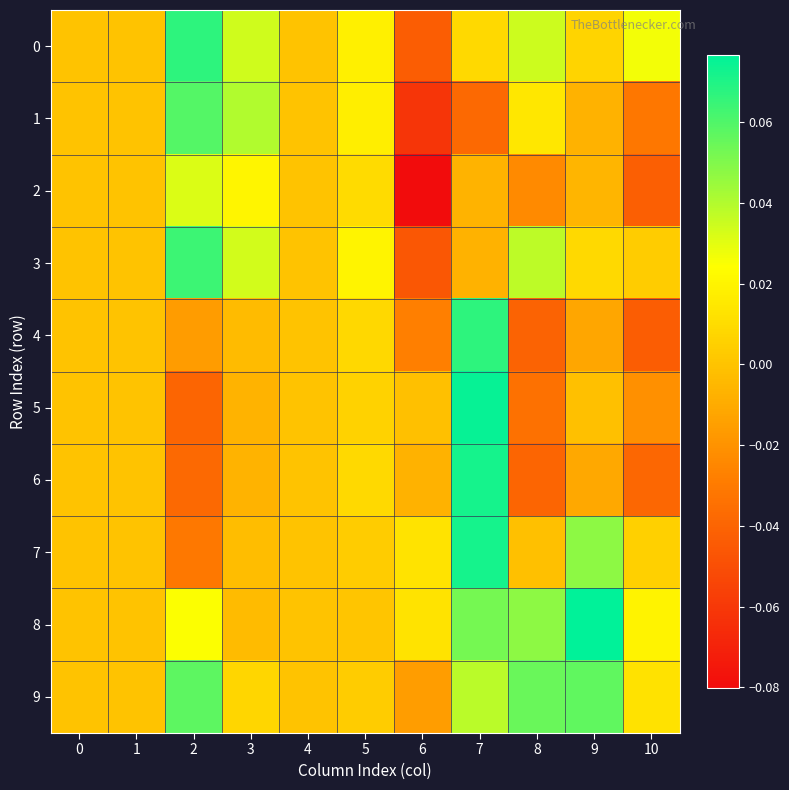

Reading left to right, what are all the values shown in this chart?

0: 0=0.0	1=0.0	2=0.1	3=0.0	4=0.0	5=0.0	6=-0.0	7=0.0	8=0.0	9=0.0	10=0.0
1: 0=0.0	1=0.0	2=0.1	3=0.0	4=0.0	5=0.0	6=-0.1	7=-0.0	8=0.0	9=-0.0	10=-0.0
2: 0=0.0	1=0.0	2=0.0	3=0.0	4=0.0	5=0.0	6=-0.1	7=-0.0	8=-0.0	9=-0.0	10=-0.0
3: 0=0.0	1=0.0	2=0.1	3=0.0	4=0.0	5=0.0	6=-0.0	7=-0.0	8=0.0	9=0.0	10=0.0
4: 0=0.0	1=0.0	2=-0.0	3=-0.0	4=0.0	5=0.0	6=-0.0	7=0.1	8=-0.0	9=-0.0	10=-0.0
5: 0=0.0	1=0.0	2=-0.0	3=-0.0	4=0.0	5=0.0	6=-0.0	7=0.1	8=-0.0	9=-0.0	10=-0.0
6: 0=0.0	1=0.0	2=-0.0	3=-0.0	4=0.0	5=0.0	6=-0.0	7=0.1	8=-0.0	9=-0.0	10=-0.0
7: 0=0.0	1=0.0	2=-0.0	3=-0.0	4=0.0	5=0.0	6=0.0	7=0.1	8=-0.0	9=0.0	10=0.0
8: 0=0.0	1=0.0	2=0.0	3=-0.0	4=0.0	5=0.0	6=0.0	7=0.1	8=0.0	9=0.1	10=0.0
9: 0=0.0	1=0.0	2=0.1	3=0.0	4=0.0	5=0.0	6=-0.0	7=0.0	8=0.1	9=0.1	10=0.0